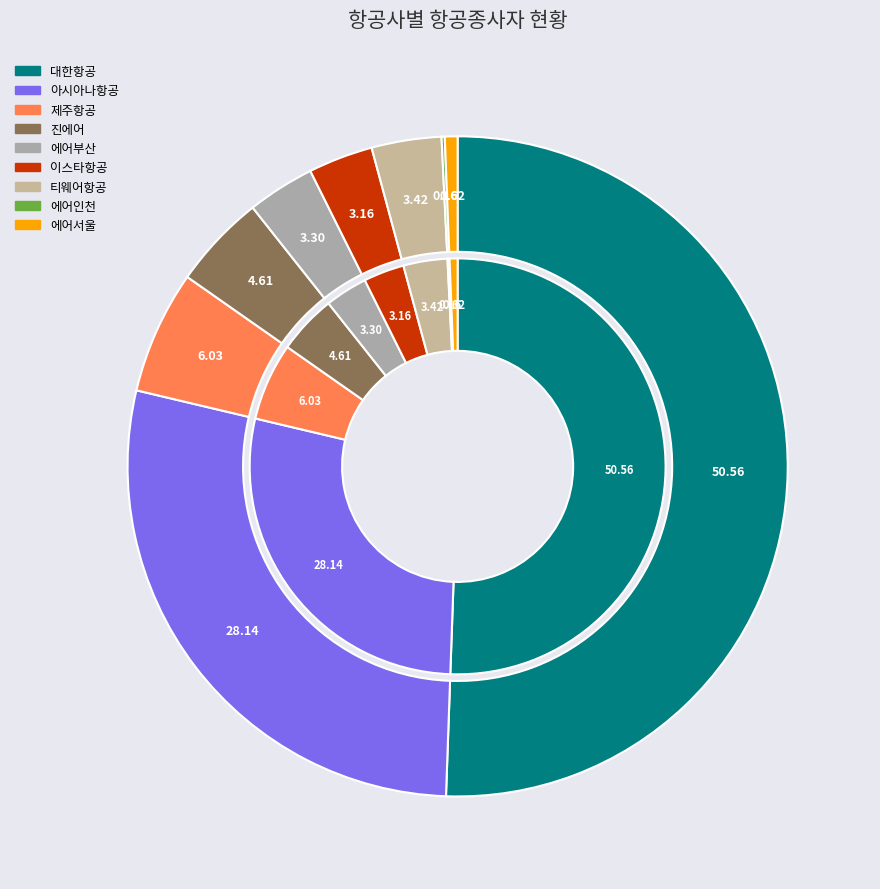

How much of the chart is everything except 에어부산?

96.7%